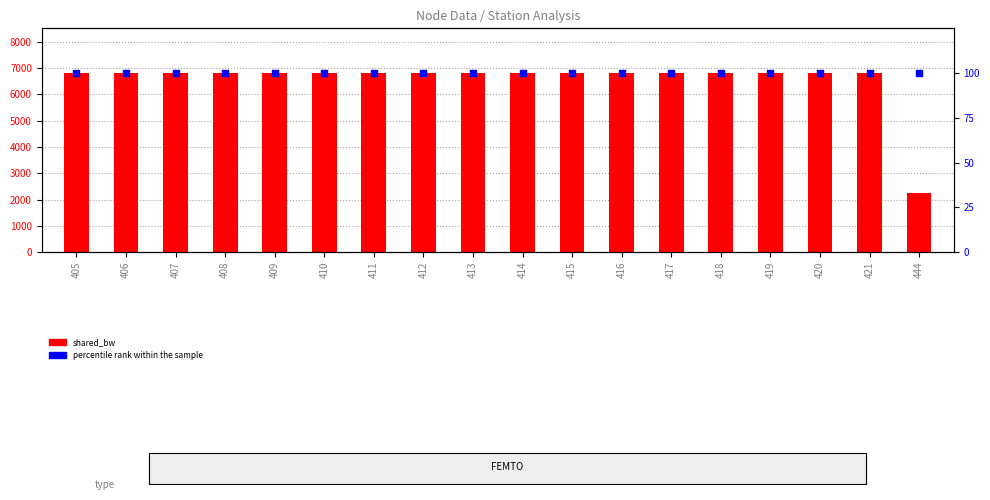

Which series has the largest total across all categories?

shared_bw